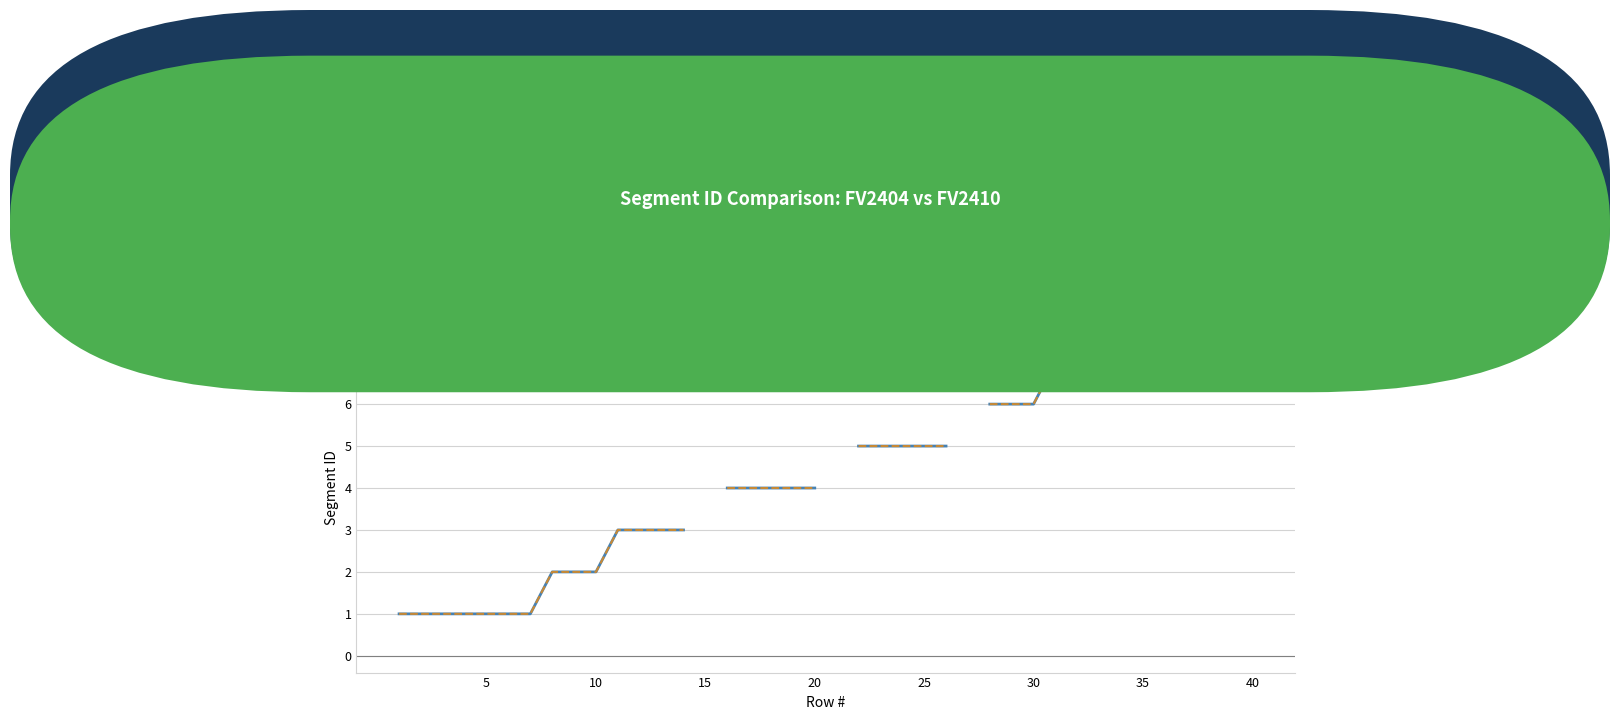

What is the value of the Segment ID FV2404 point at the 36th from the left?

1.0